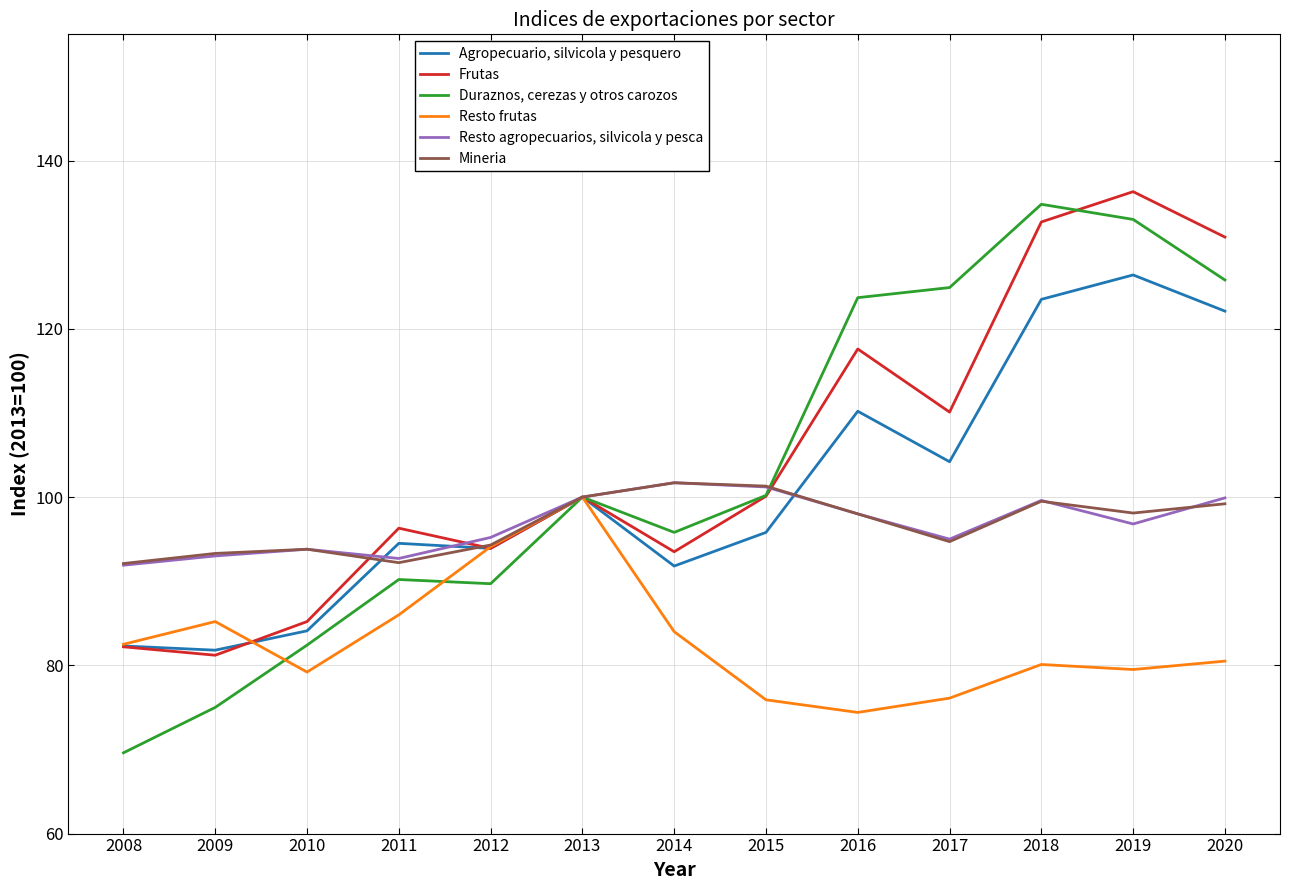

The Duraznos, cerezas y otros carozos series shows 100.2 at 2015. True or false?

True